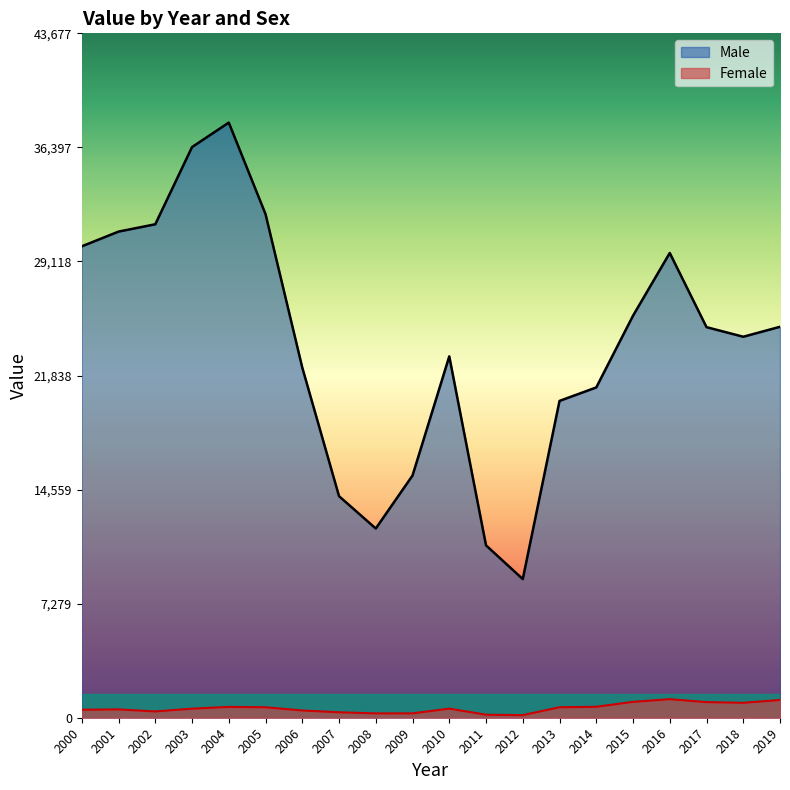

What is the spread (max minus min) of values at 2017?

23930